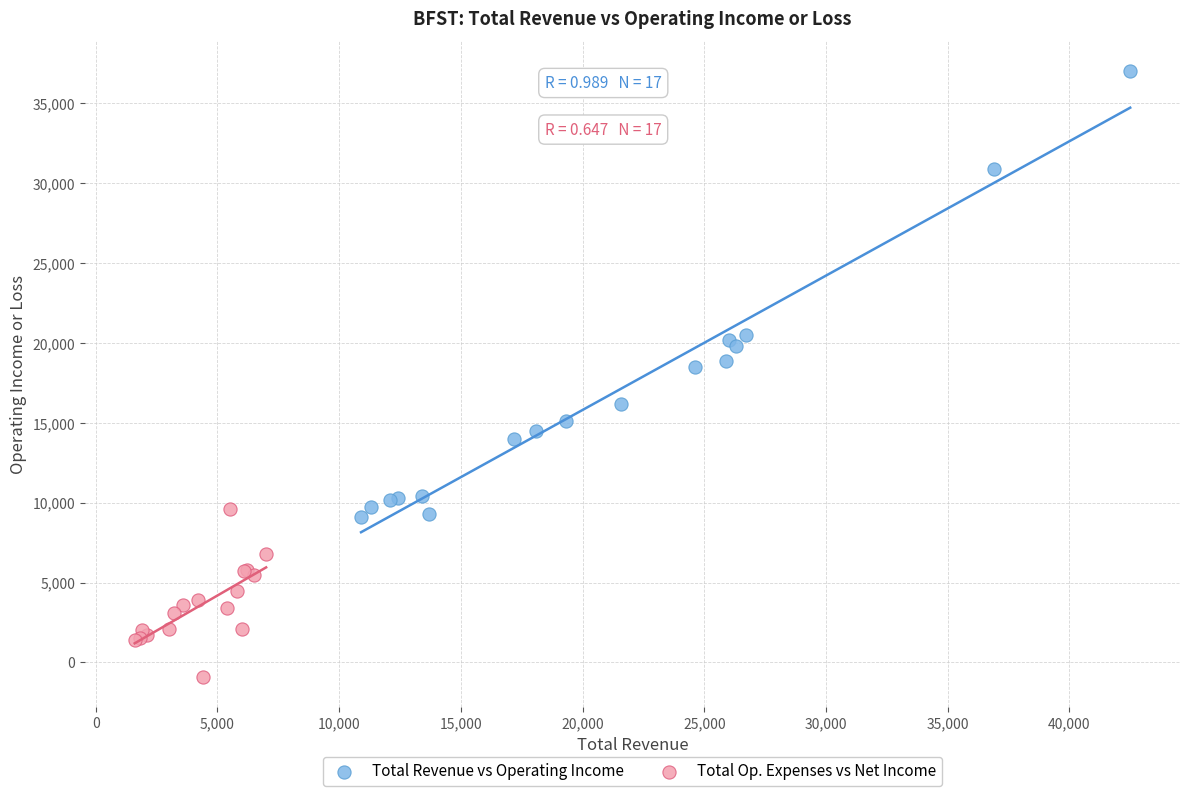

Which series has the largest Y range (max minus min)?

Total Revenue vs Operating Income